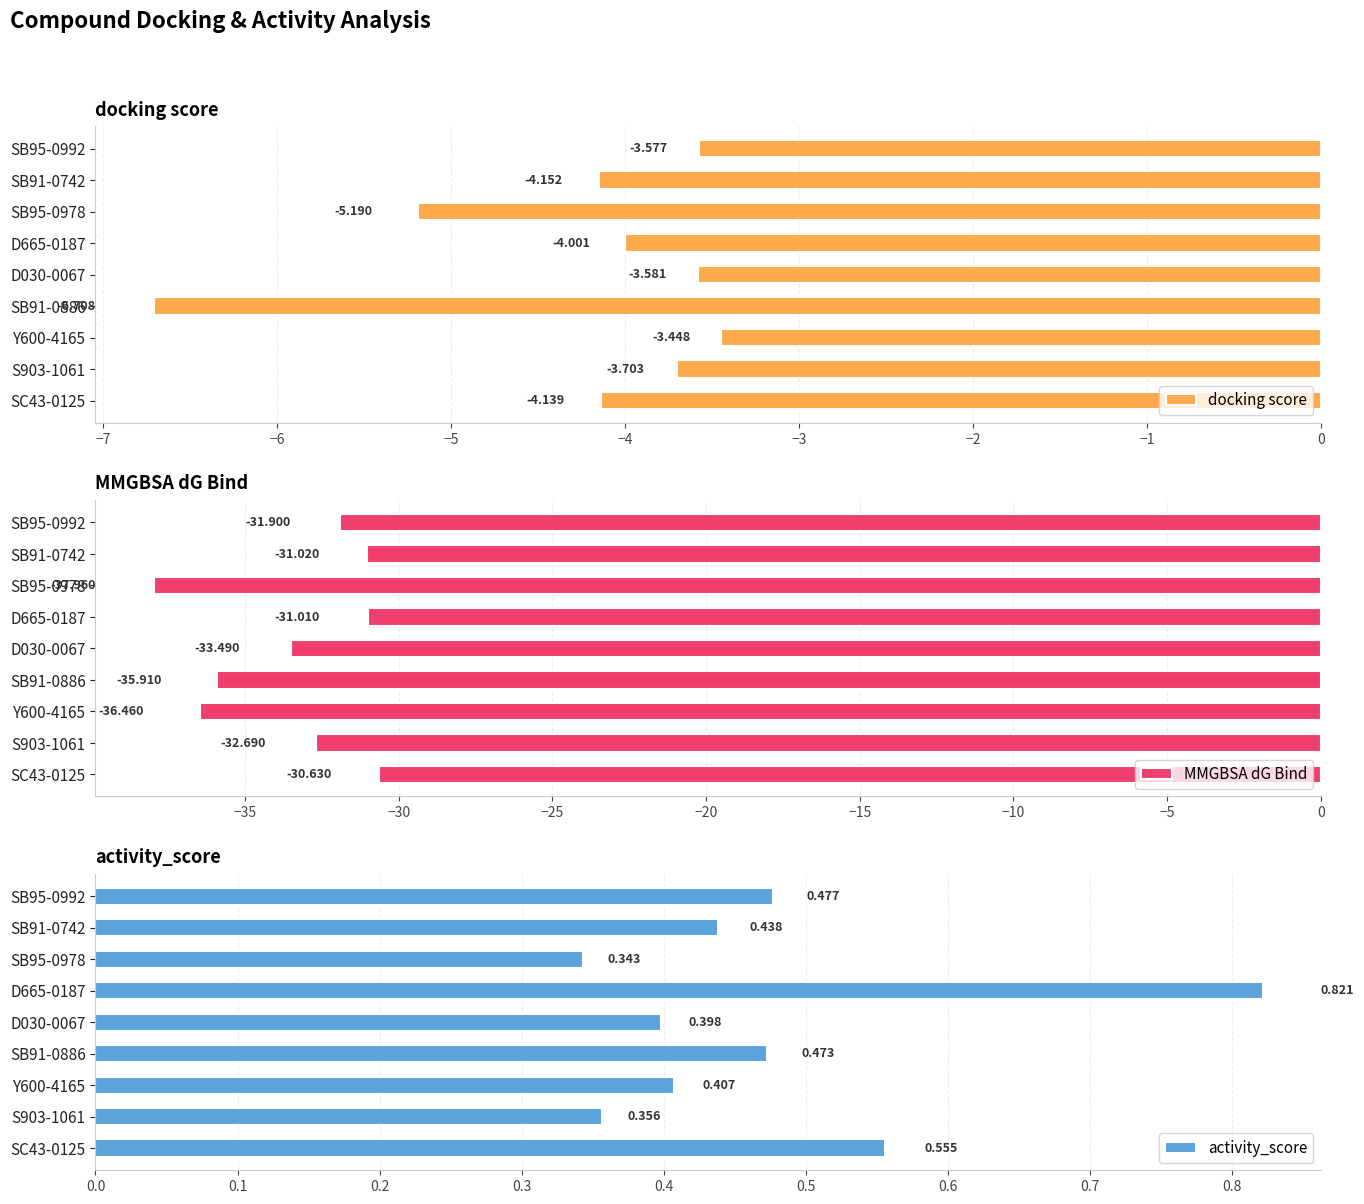

Where is activity_score nearest to the value 0?

SB95-0978